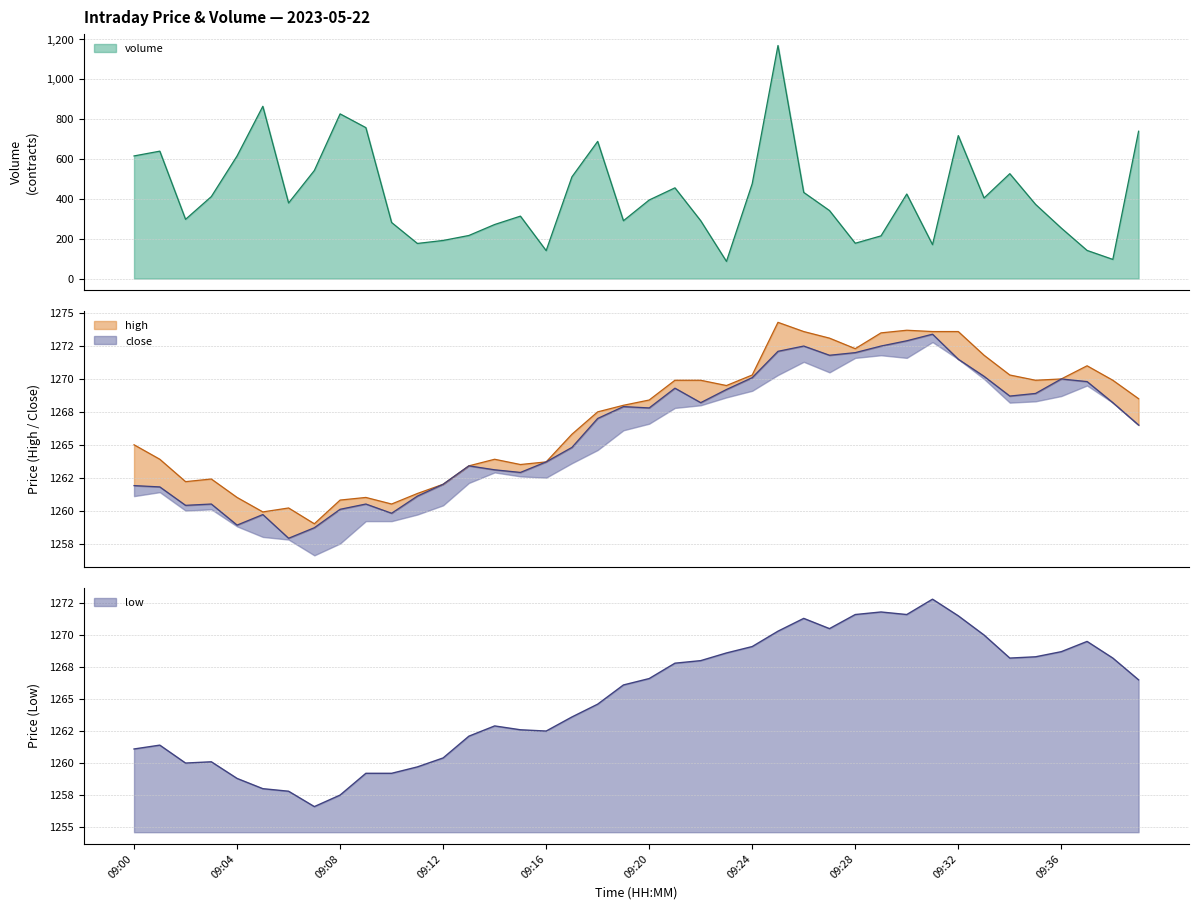

True or false: high and close intersect in this chart.

False